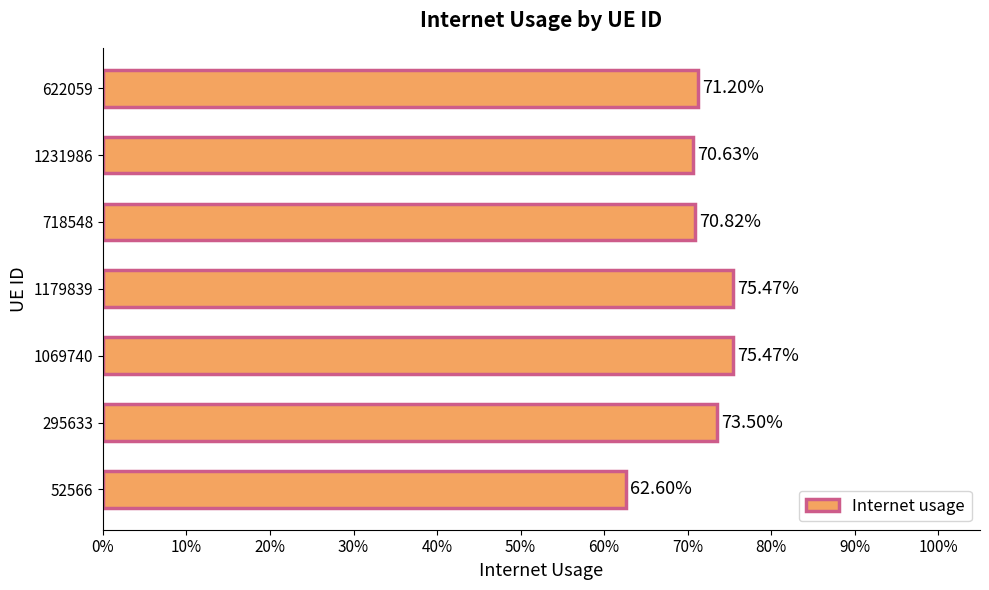

Are the bars horizontal?

Yes